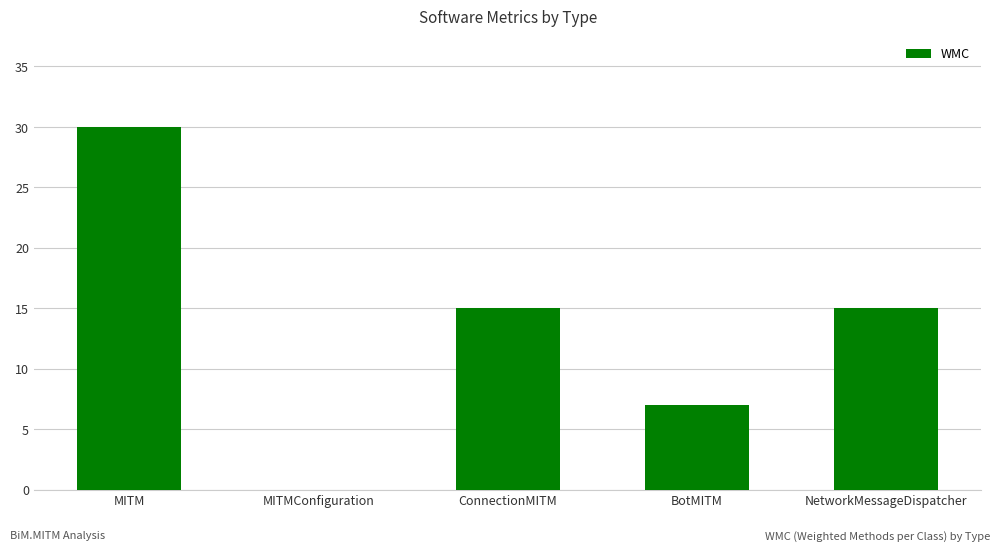

What is the sum of the values at MITMConfiguration and MITM?

30